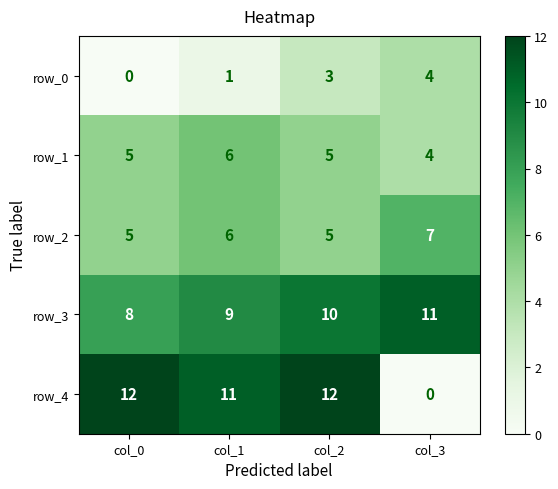

Count the number of data series in this chart.

5